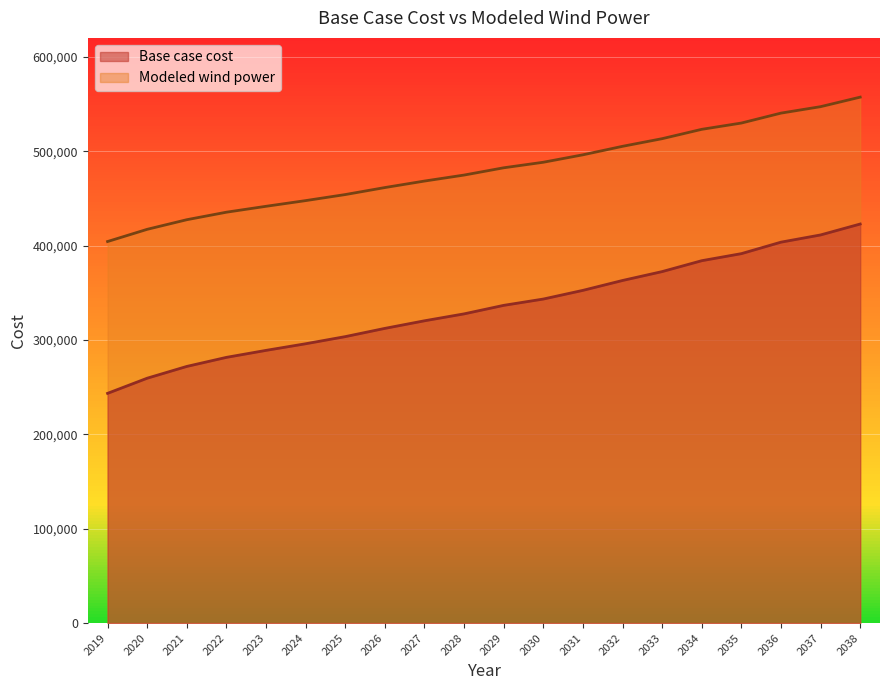

True or false: Modeled wind power and Base case cost intersect in this chart.

False